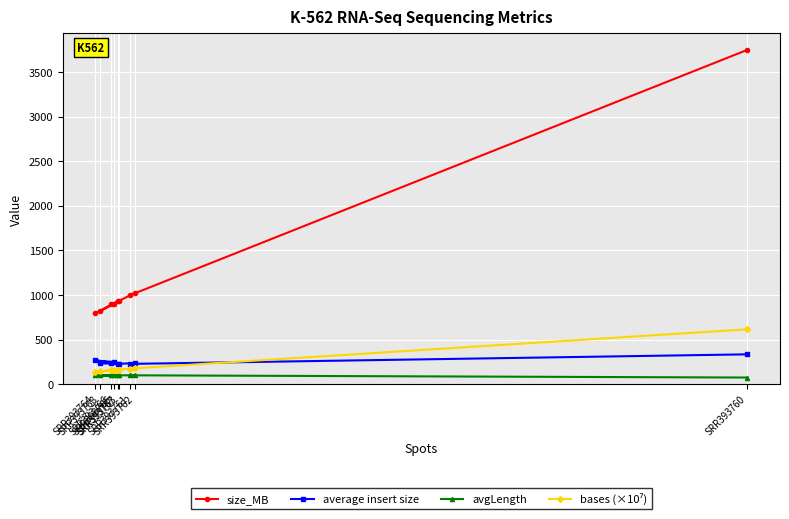

Between SRR393762 and SRR393768, which is larger?

SRR393762